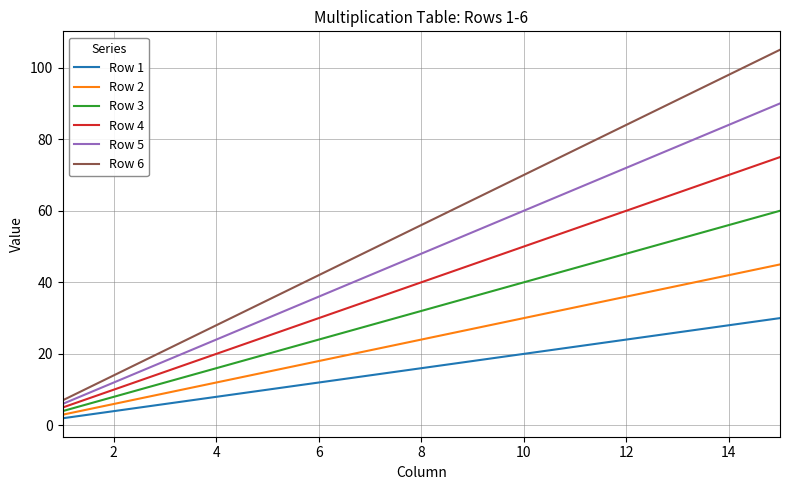

True or false: Row 5 and Row 1 cross at least once.

False